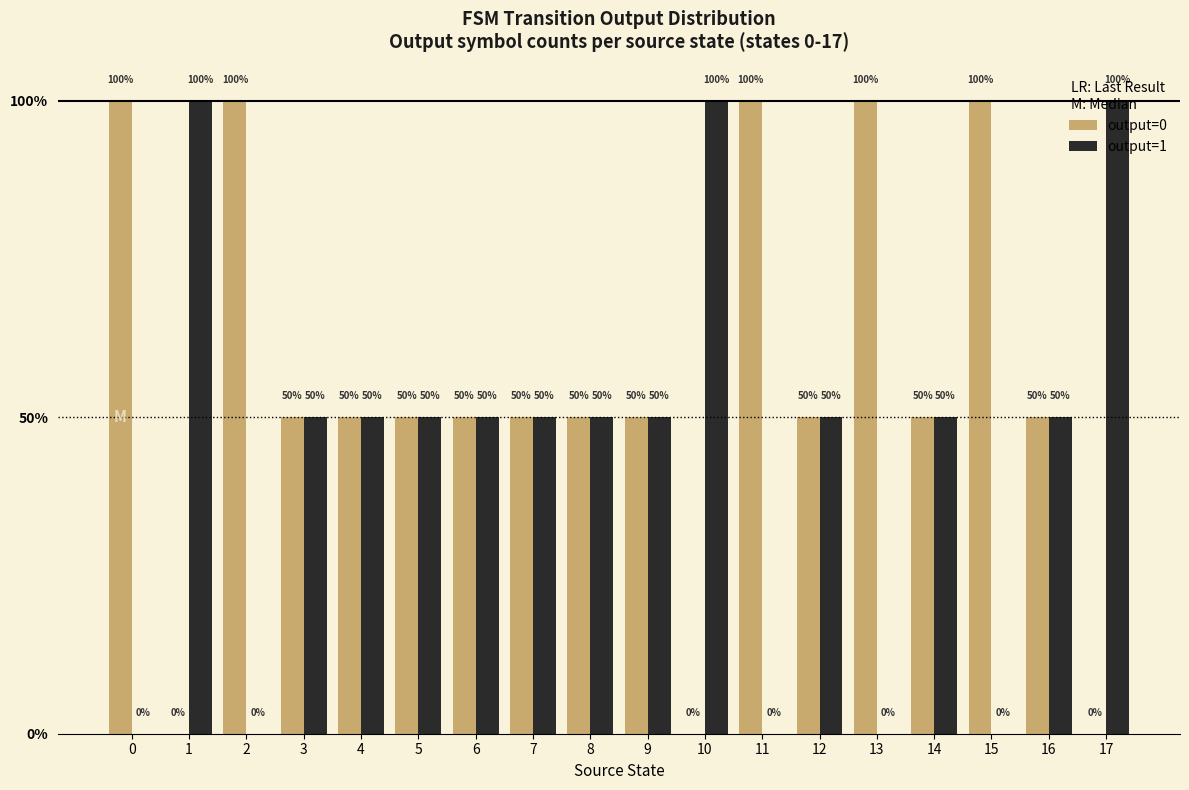

What is the sum of all output=0 values?

20